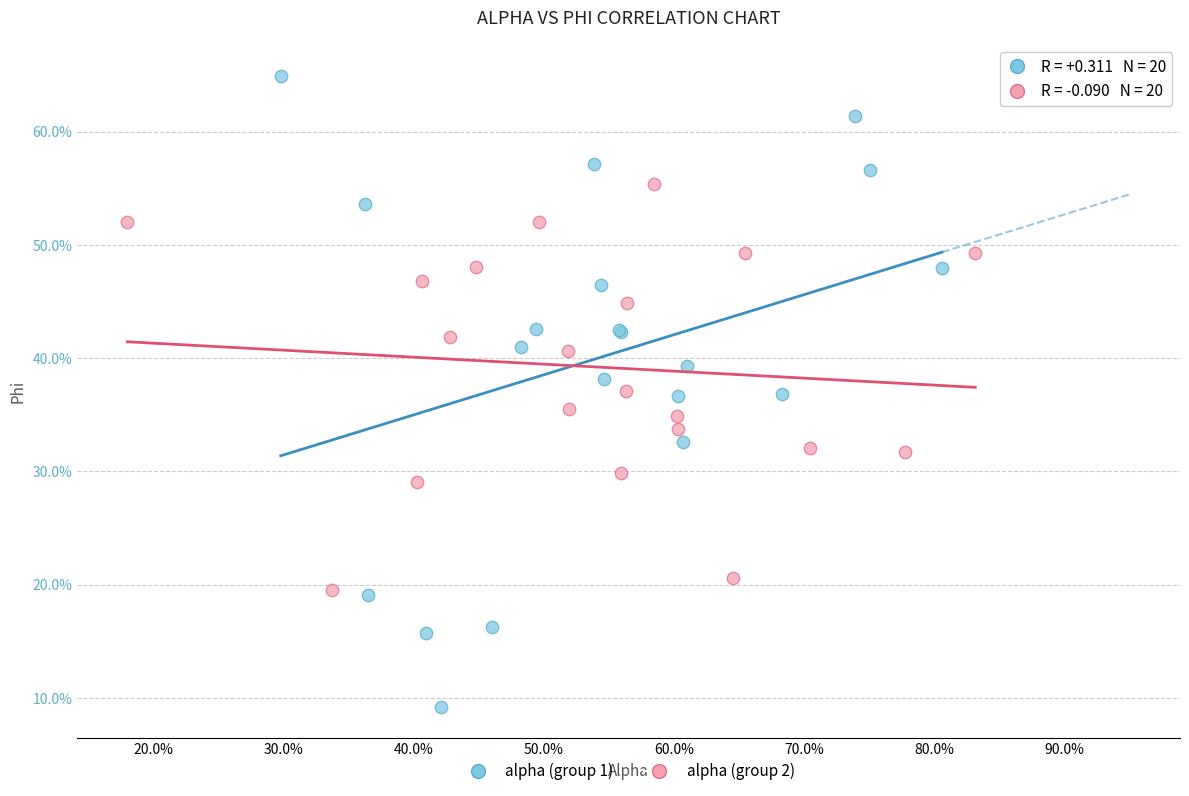

What are all the series names shown in the legend?

alpha (group 1), alpha (group 2)